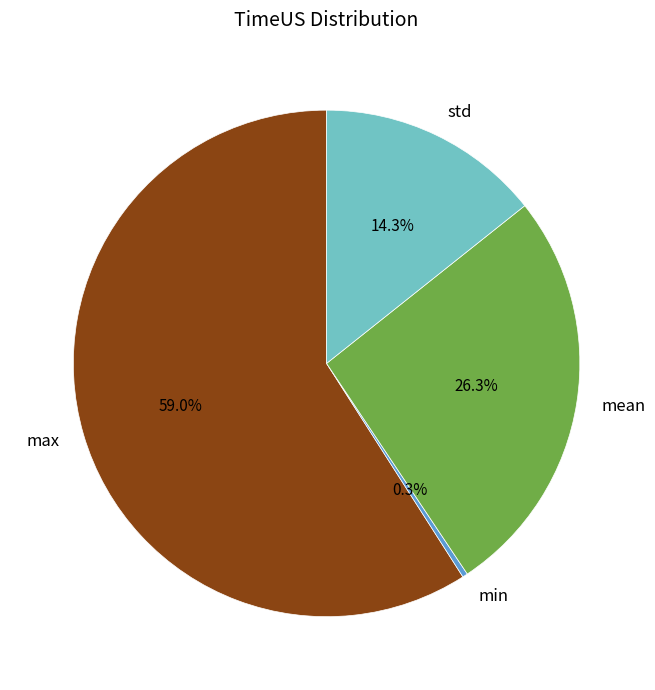

Which slice is the largest?

max